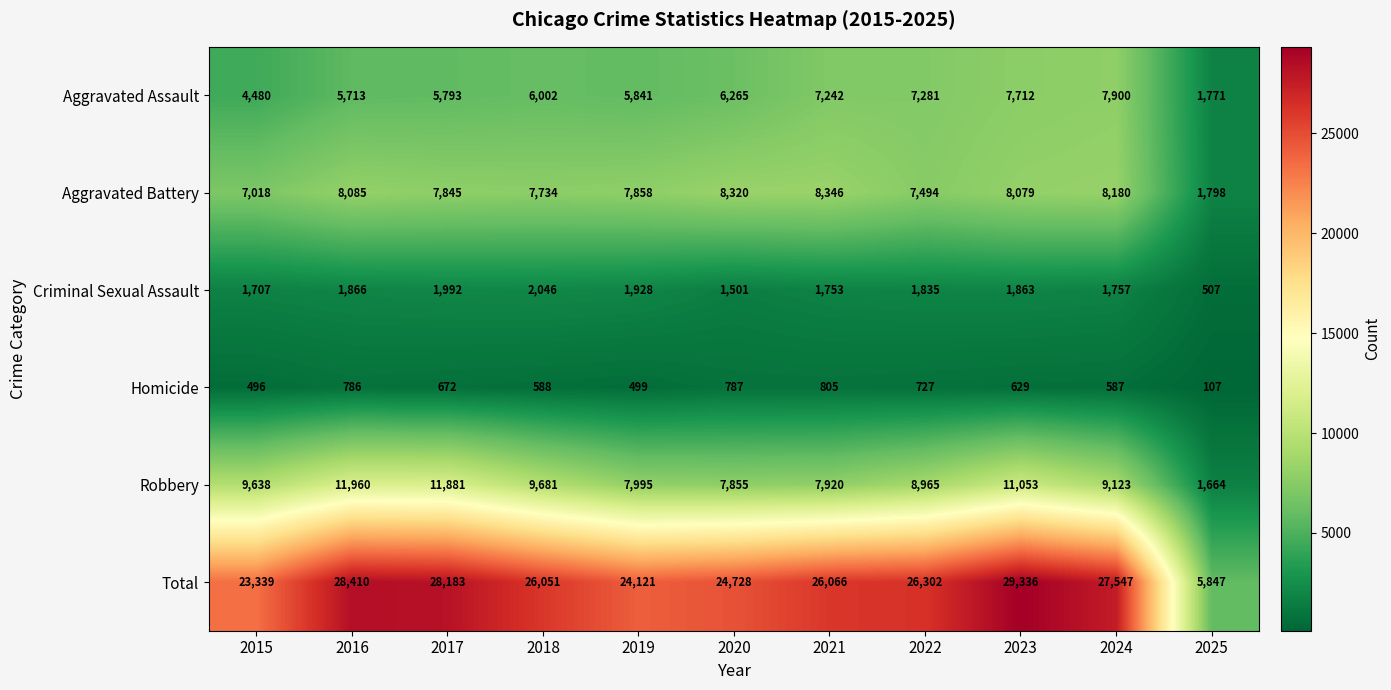

How many series are shown in this chart?

6